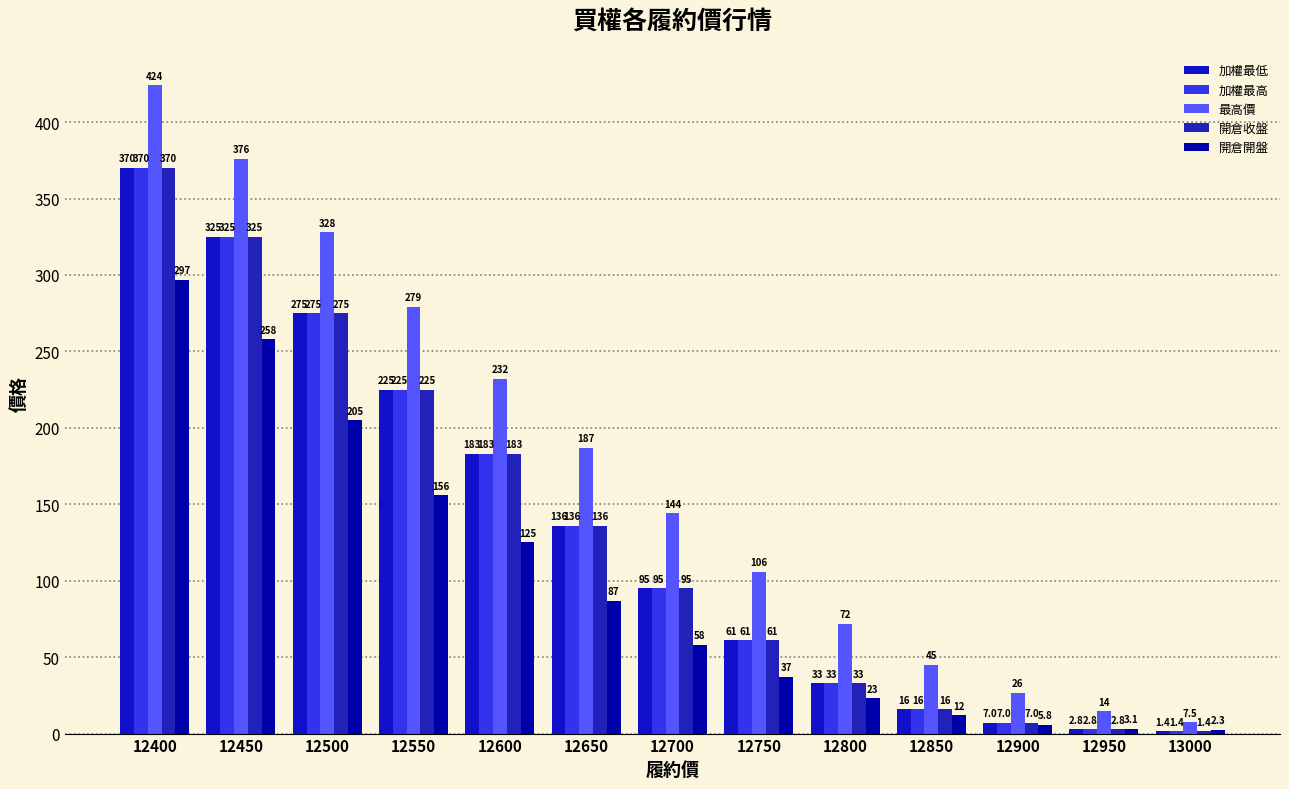

List the labels in order of 最高價 value, largest first.

12400, 12450, 12500, 12550, 12600, 12650, 12700, 12750, 12800, 12850, 12900, 12950, 13000